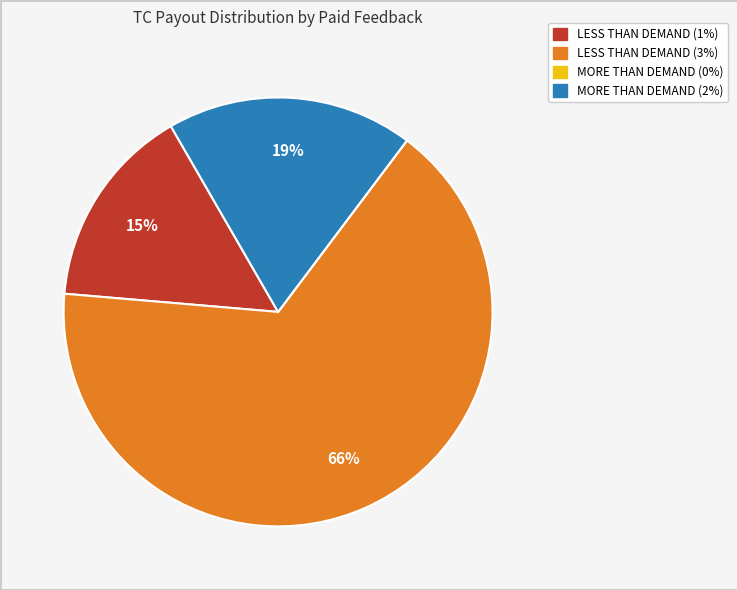

True or false: LESS THAN DEMAND (1%) accounts for 15% of the total.

True